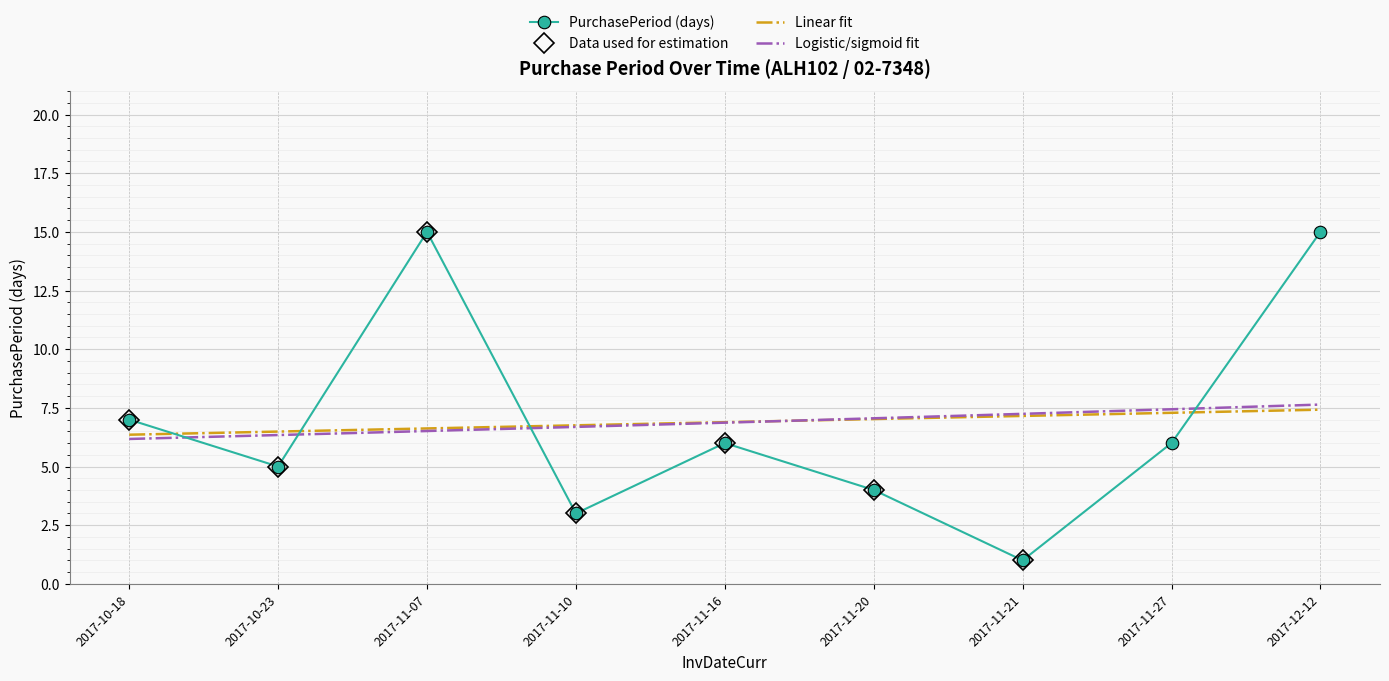

What is the label of the 4th point from the right?

2017-11-20